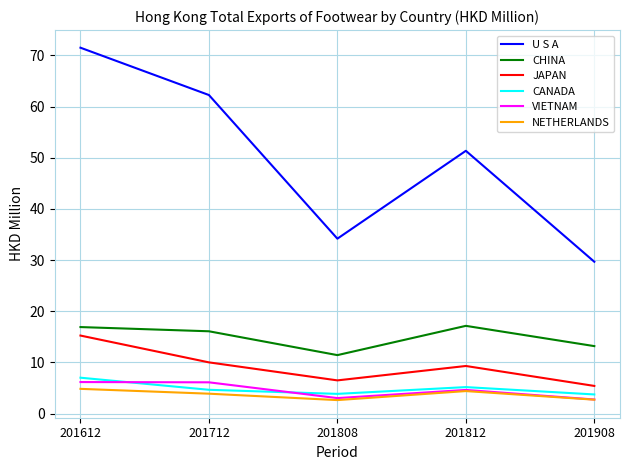

How many categories are shown in the chart?

5